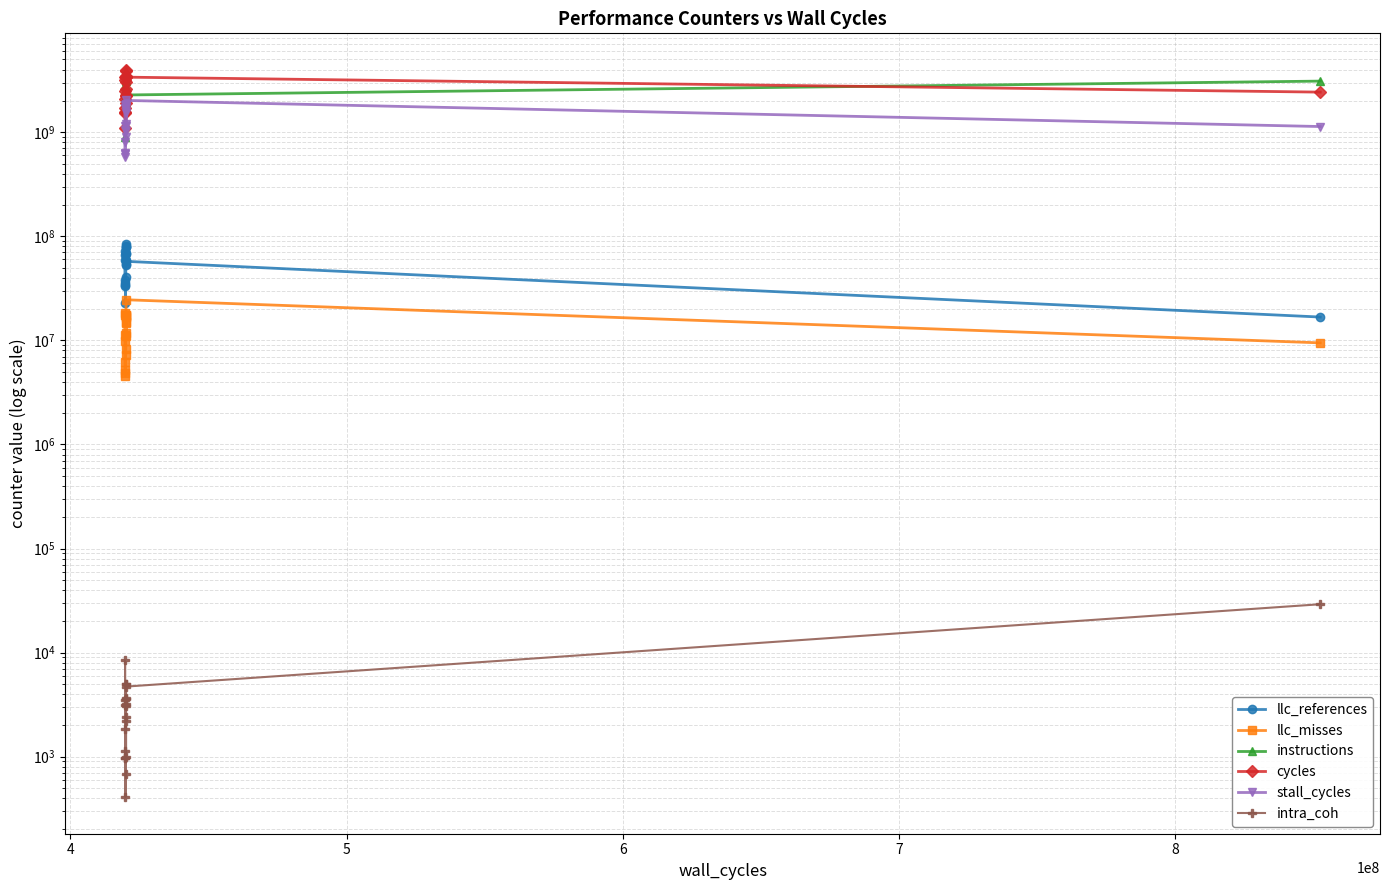

True or false: stall_cycles and instructions intersect in this chart.

False